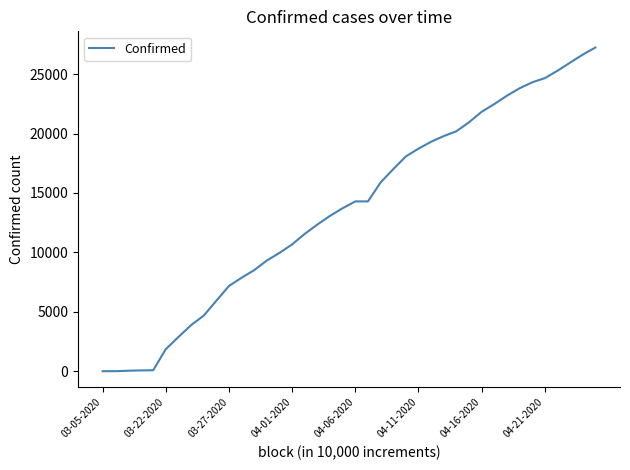

What is the greatest value displayed?

27231